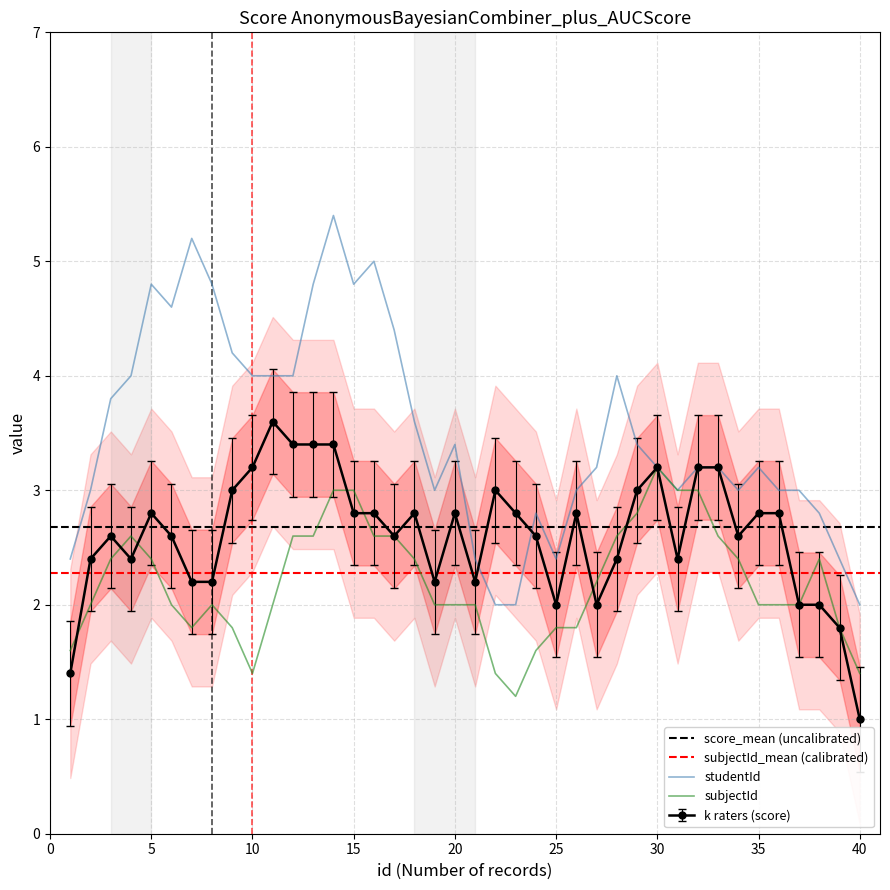

What is the highest value of the k raters (score) series?

3.6